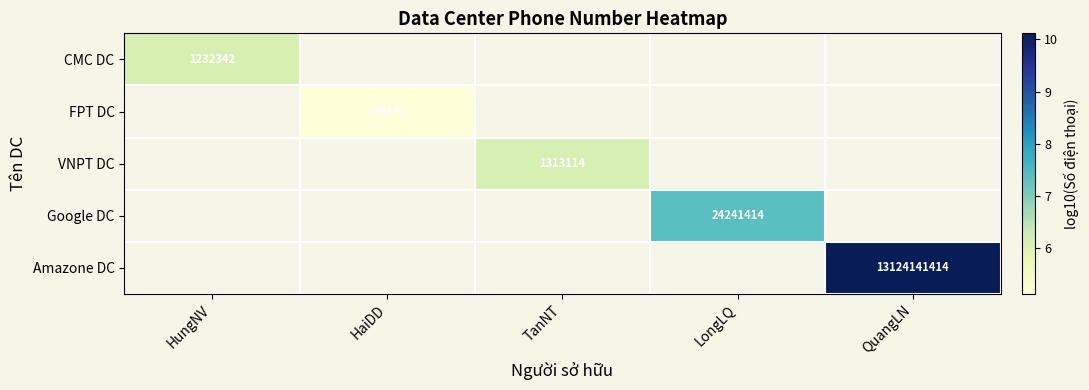

How many positive values does the Amazone DC series have?

1